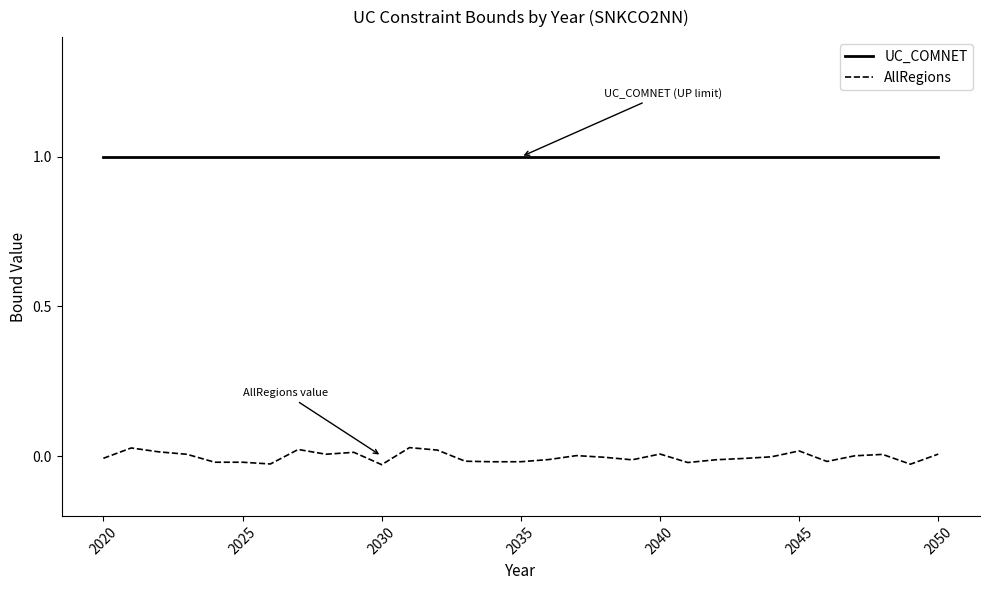

True or false: UC_COMNET and AllRegions cross at least once.

False